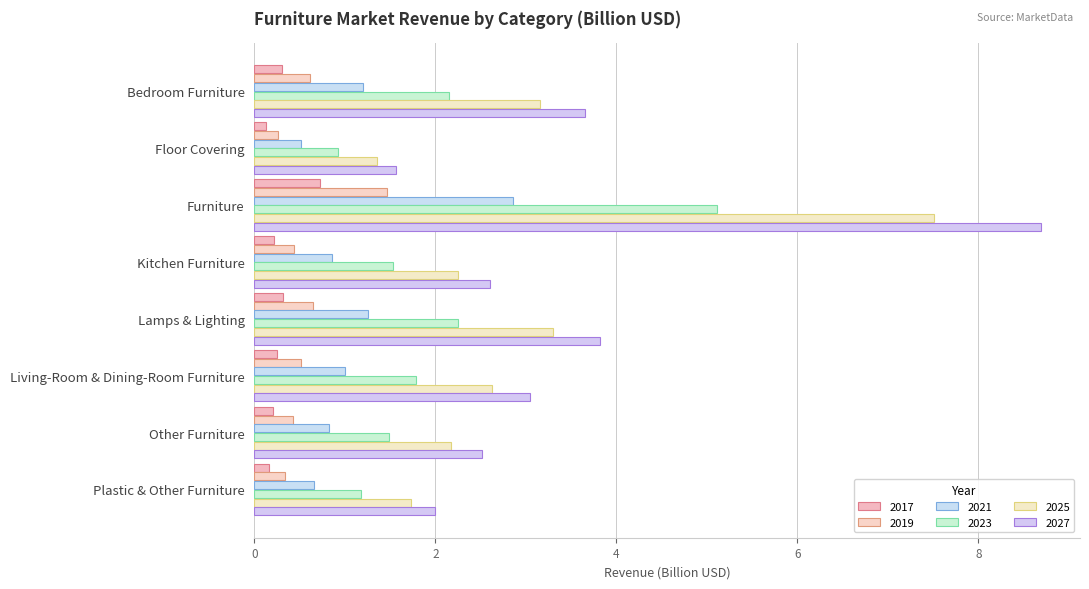

Is the value of 2019 at Floor Covering greater than the value of 2017 at Bedroom Furniture?

No